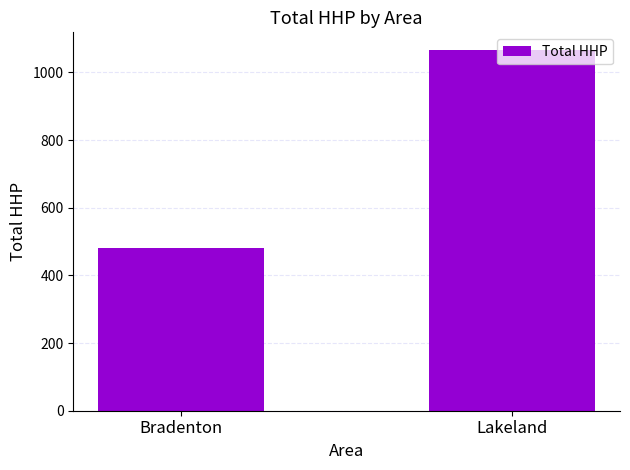

At which category does the chart reach its peak across all series?

Lakeland